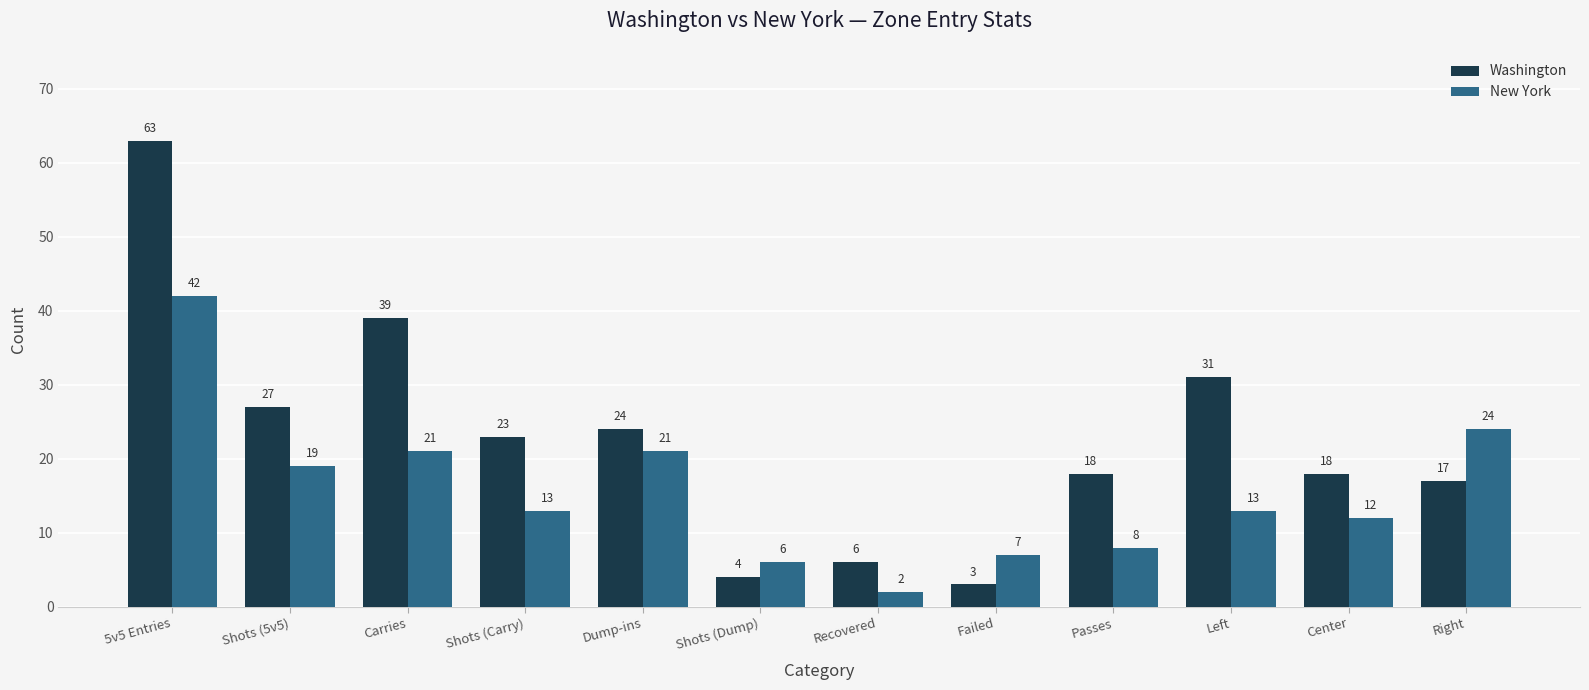

Which series has the widest spread of values?

Washington